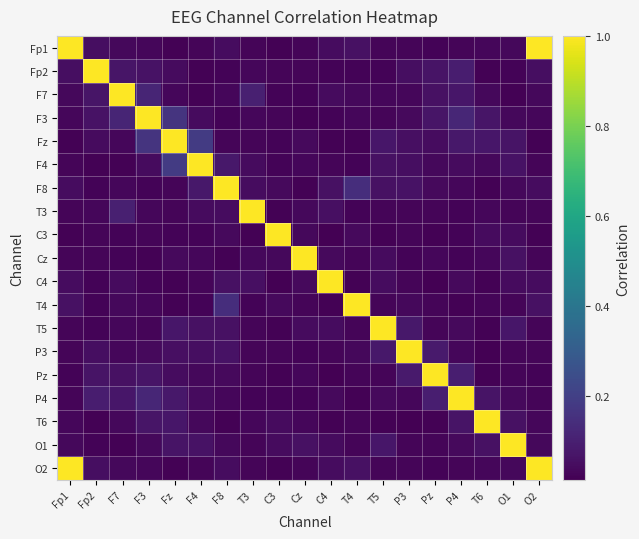

How many categories are shown in the chart?

19